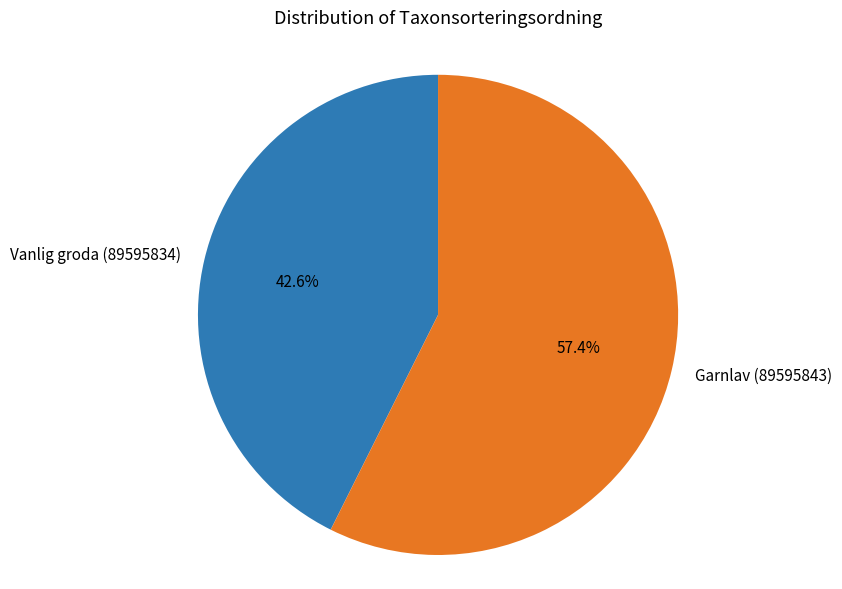

Do Vanlig groda (89595834) and Garnlav (89595843) together represent more than half of the pie?

Yes